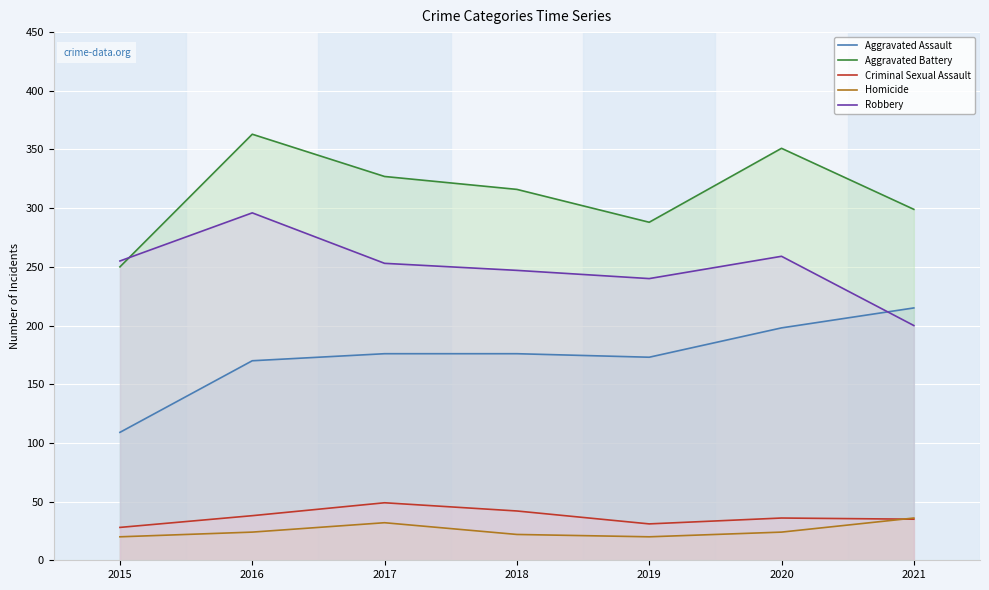

Where is Aggravated Assault nearest to the value 162?

2016